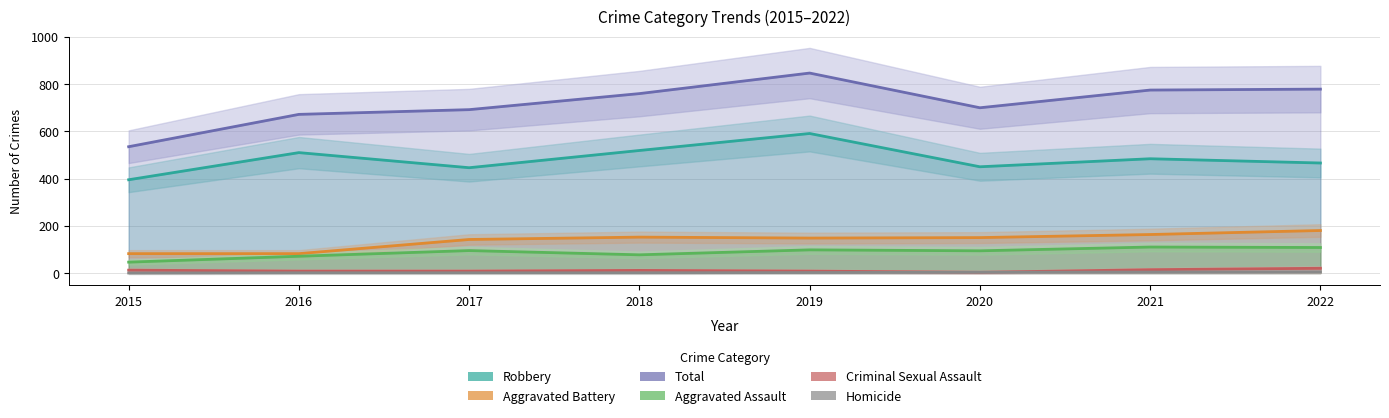

At which category does Criminal Sexual Assault reach its first local peak?

2018